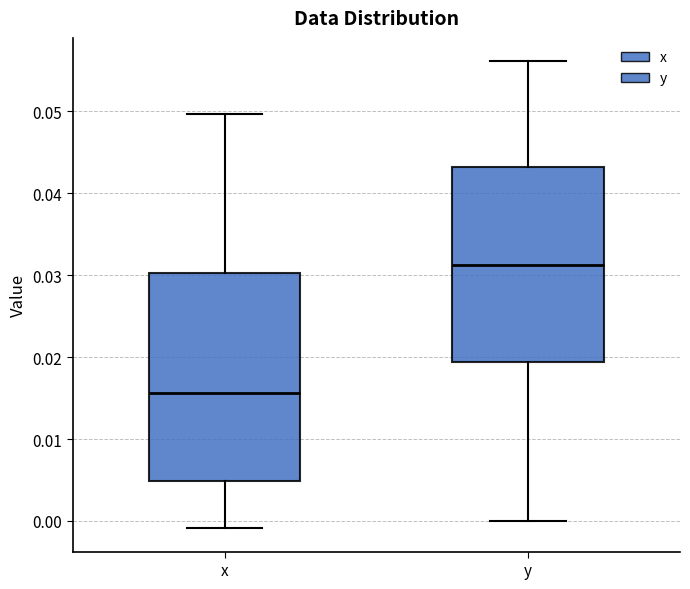

Which box is the tallest, from its lower edge to its upper edge?

x